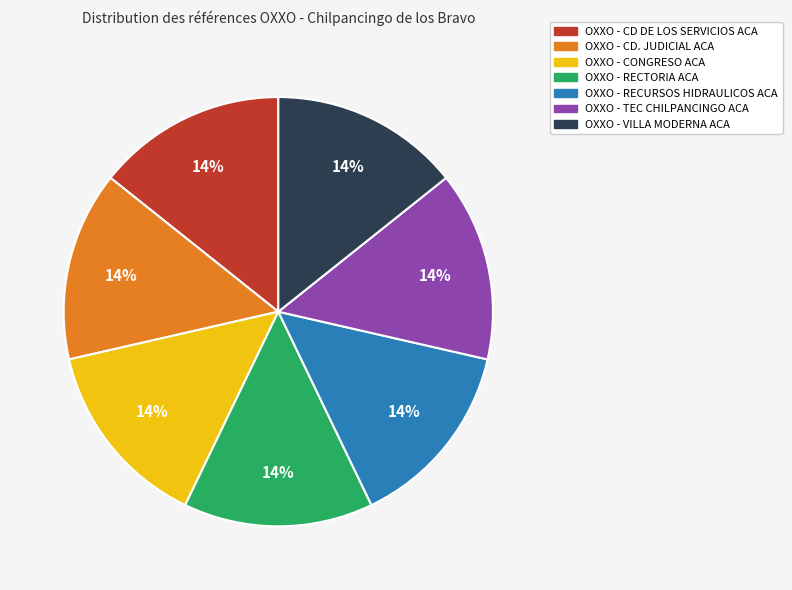

Does OXXO - CONGRESO ACA account for over 50% of the chart?

No